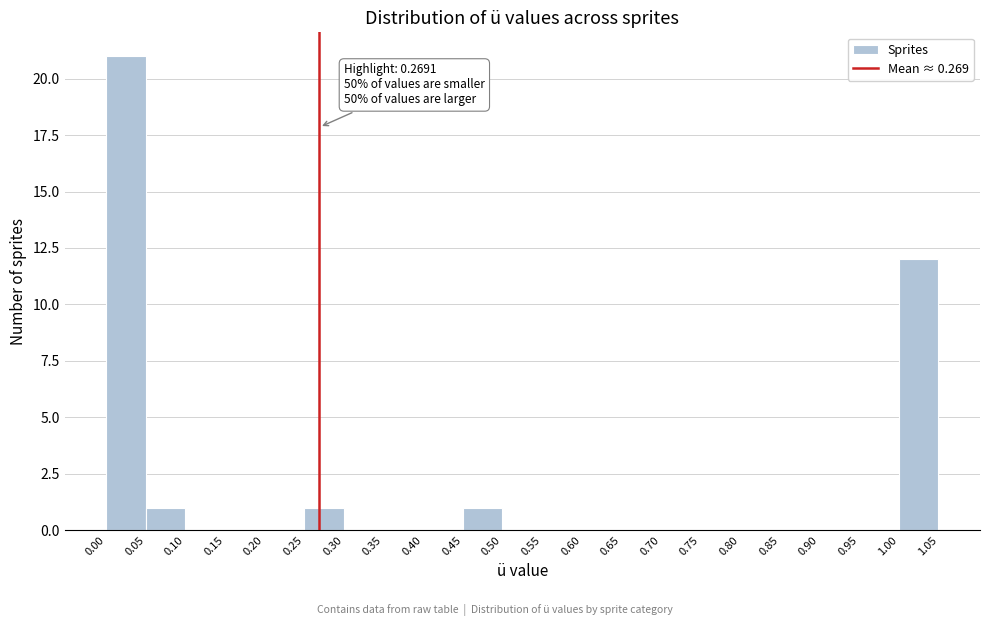

Over which range of the x-axis is the bar tallest?

0.00 to 0.05